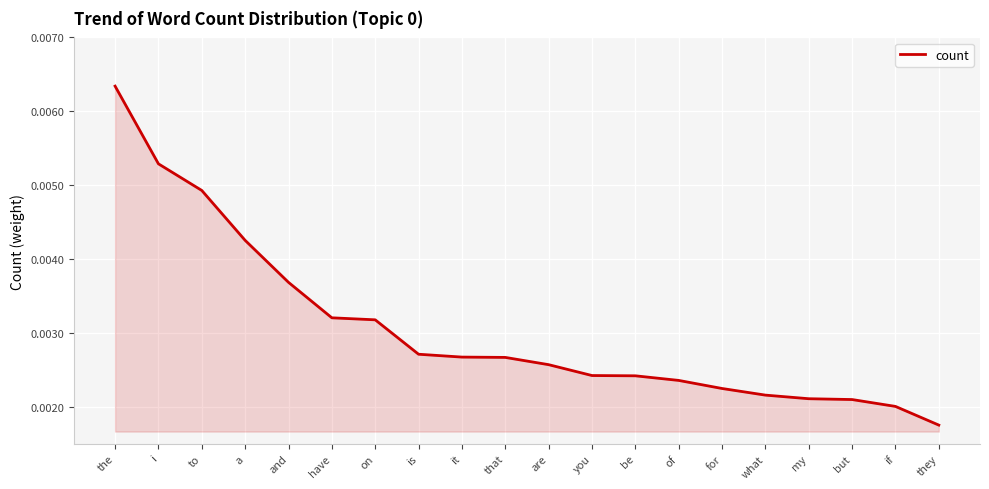

What position from the right is be?

8